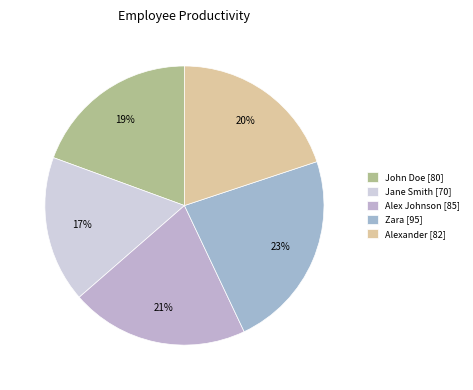

Does Jane Smith account for over 50% of the chart?

No